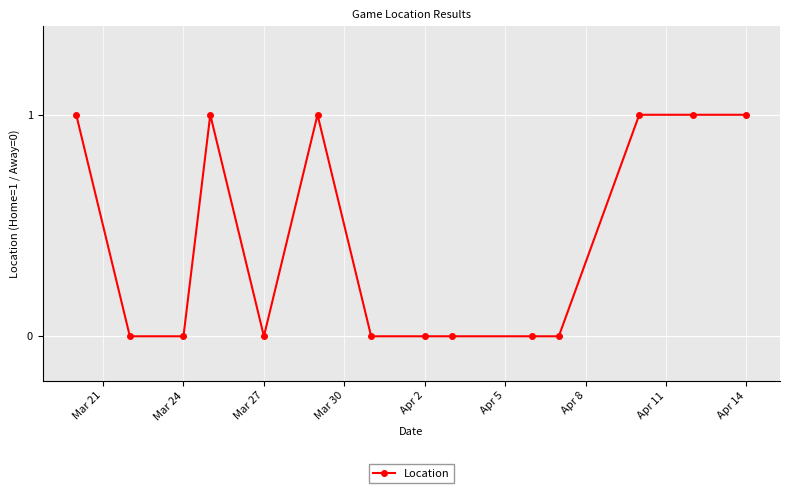

What is the value of the 12th point from the left?

1